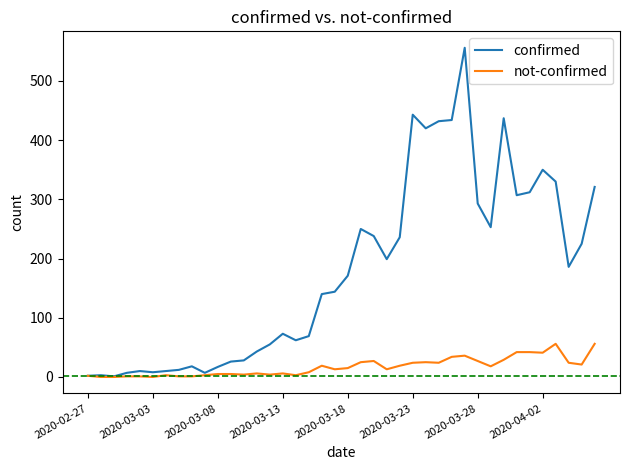

Rank the series by their average value, from highest to lowest.

confirmed, not-confirmed